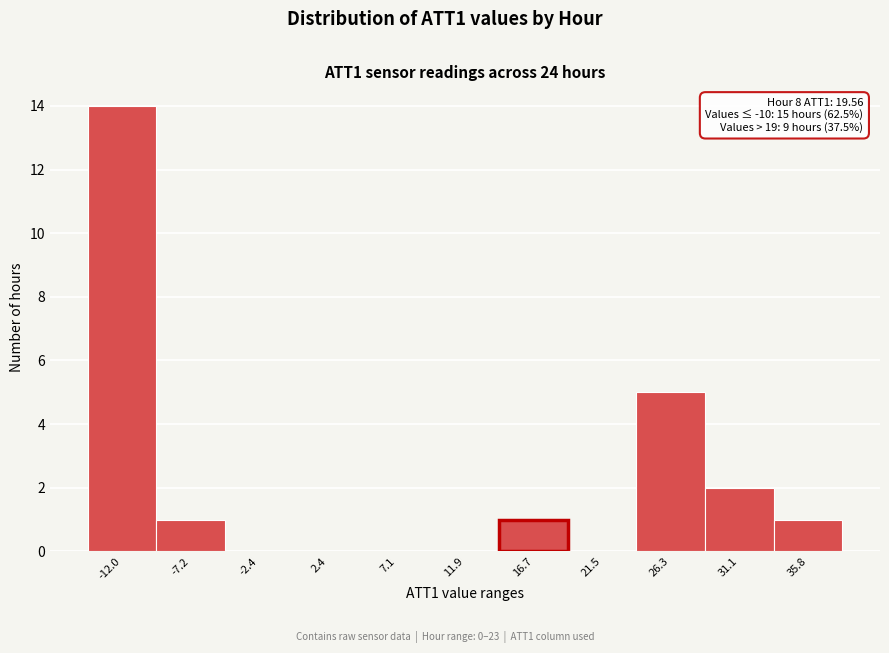

Reading left to right, list all the values displayed in this chart.

-12.0=14	-7.2=1	-2.4=0	2.4=0	7.1=0	11.9=0	16.7=1	21.5=0	26.3=5	31.1=2	35.8=1